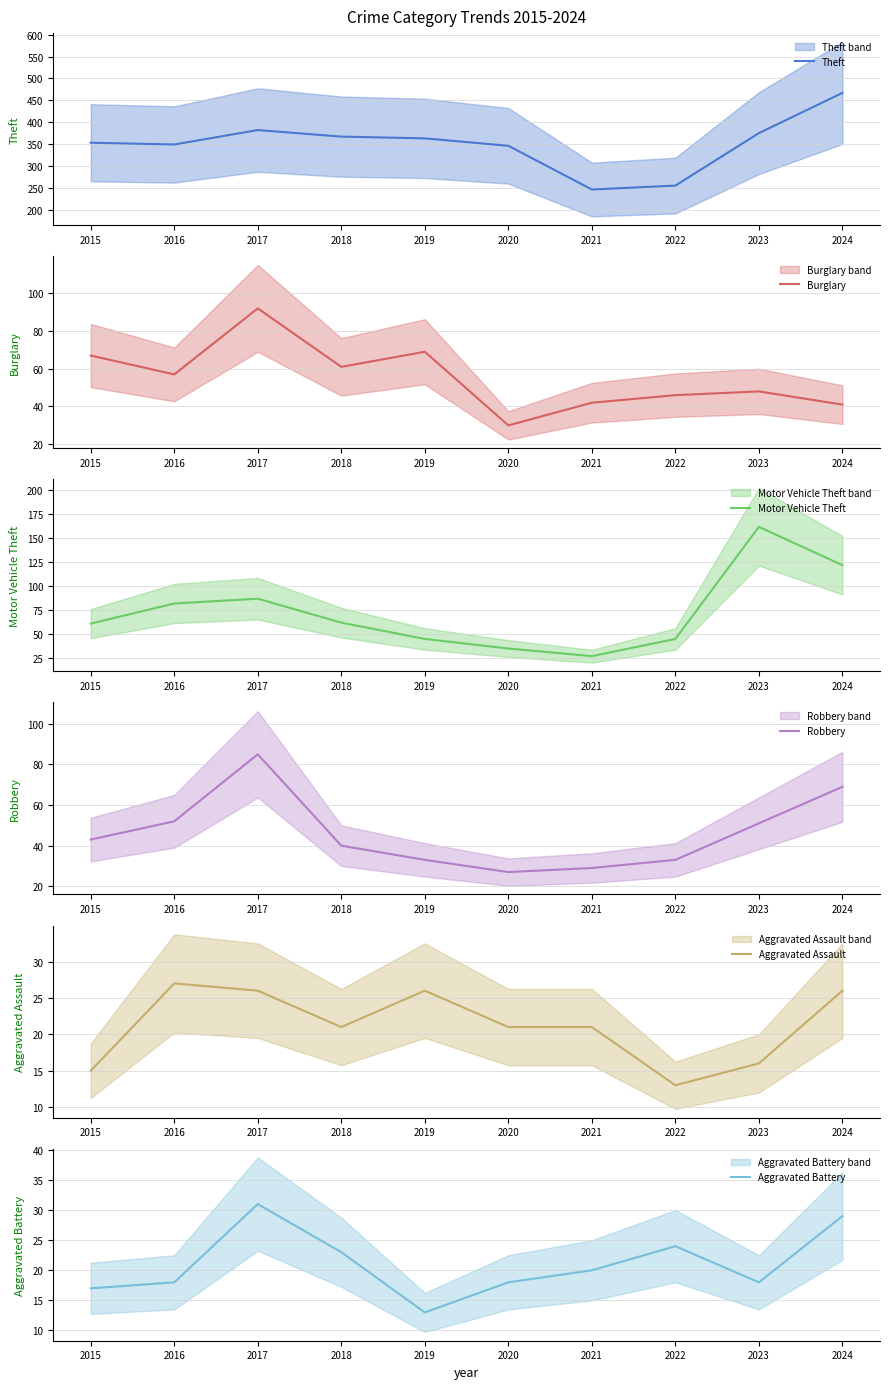

What is the average value of the Motor Vehicle Theft series?

73